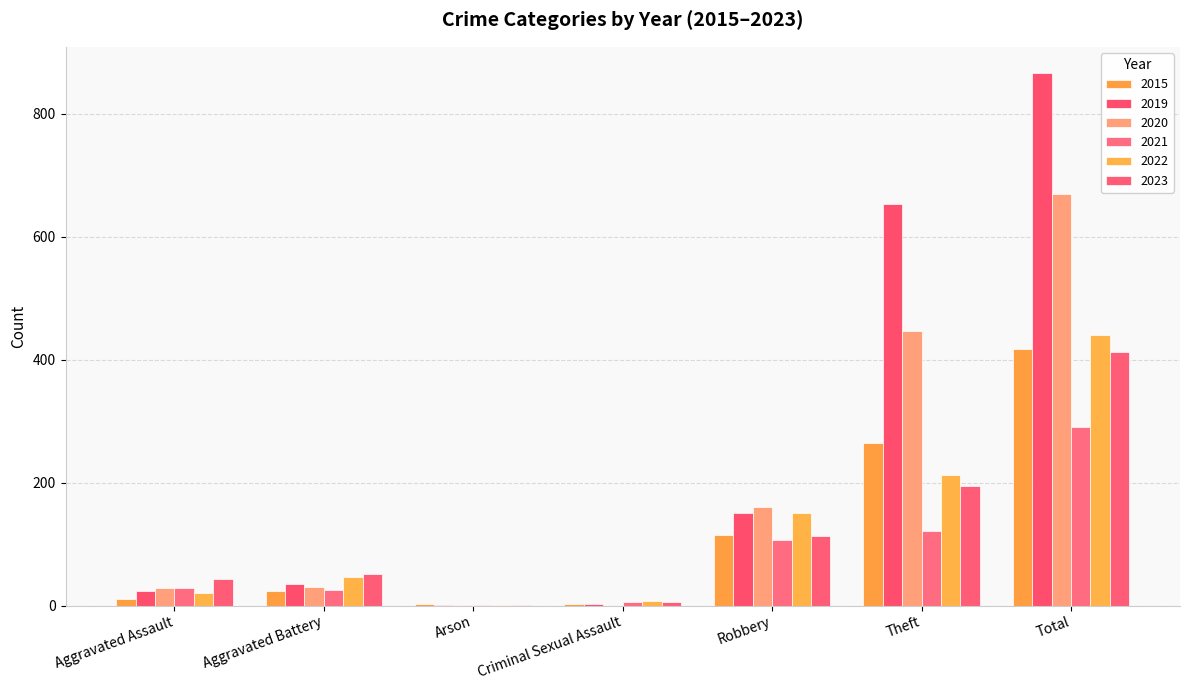

Is the value of 2015 at Robbery greater than the value of 2021 at Robbery?

Yes